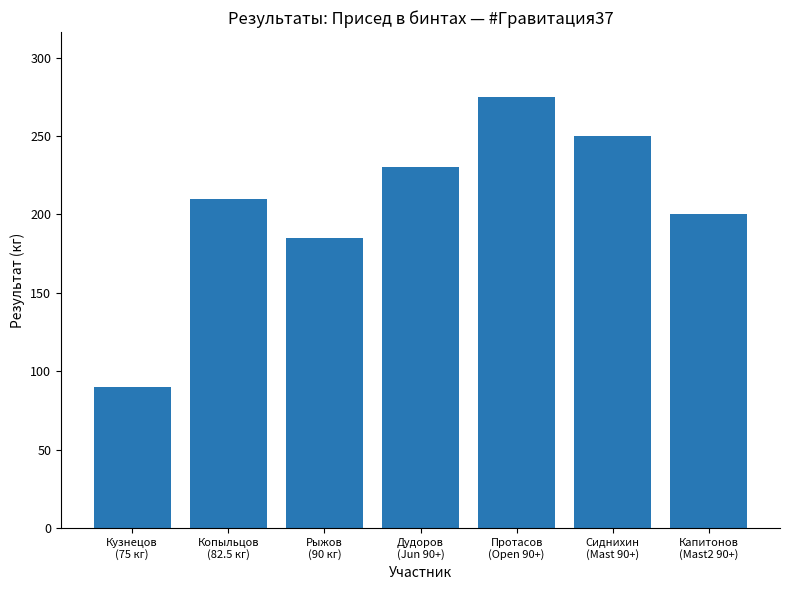

At which category does the chart reach its minimum across all series?

Кузнецов
(75 кг)